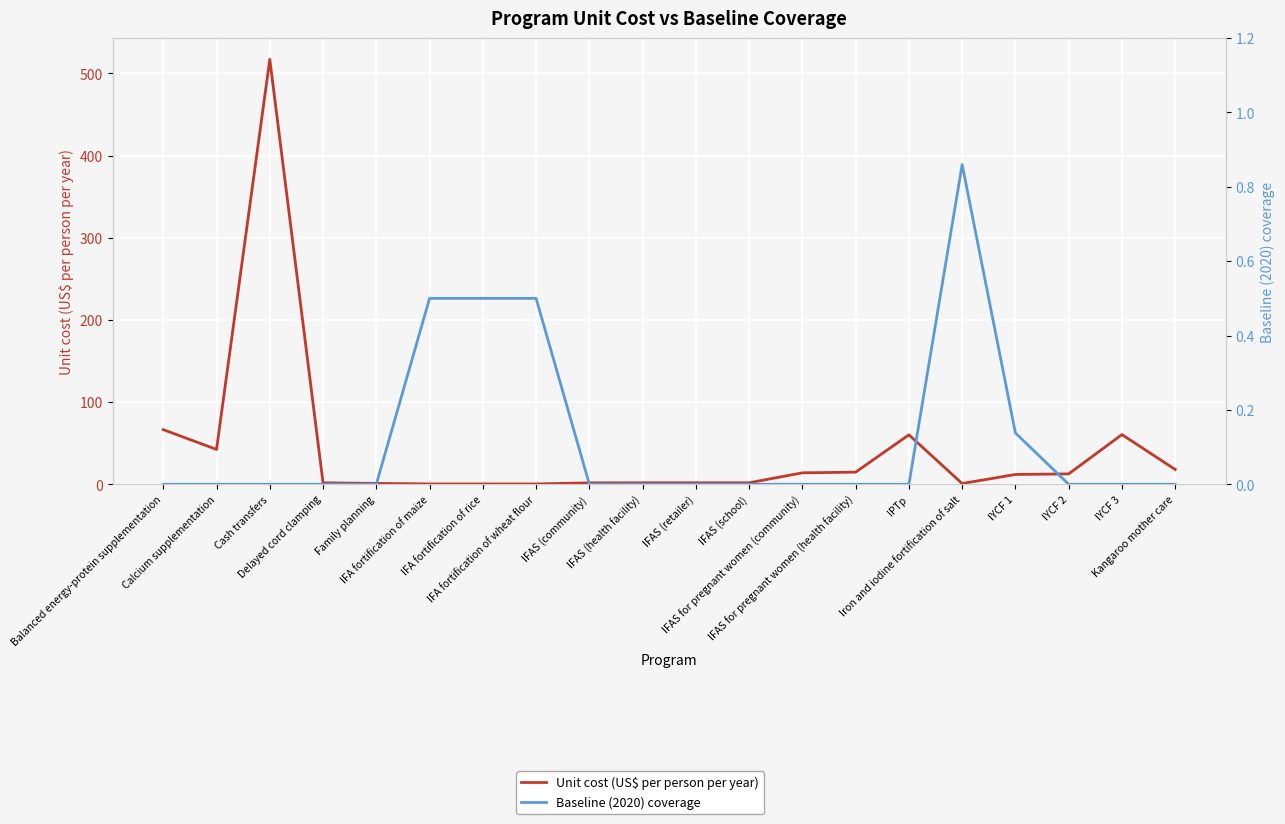

Which series has the widest spread of values?

Unit cost (US$ per person per year)